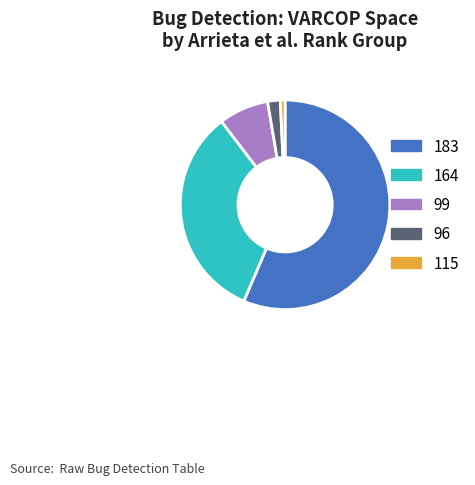

What is the majority slice?

183